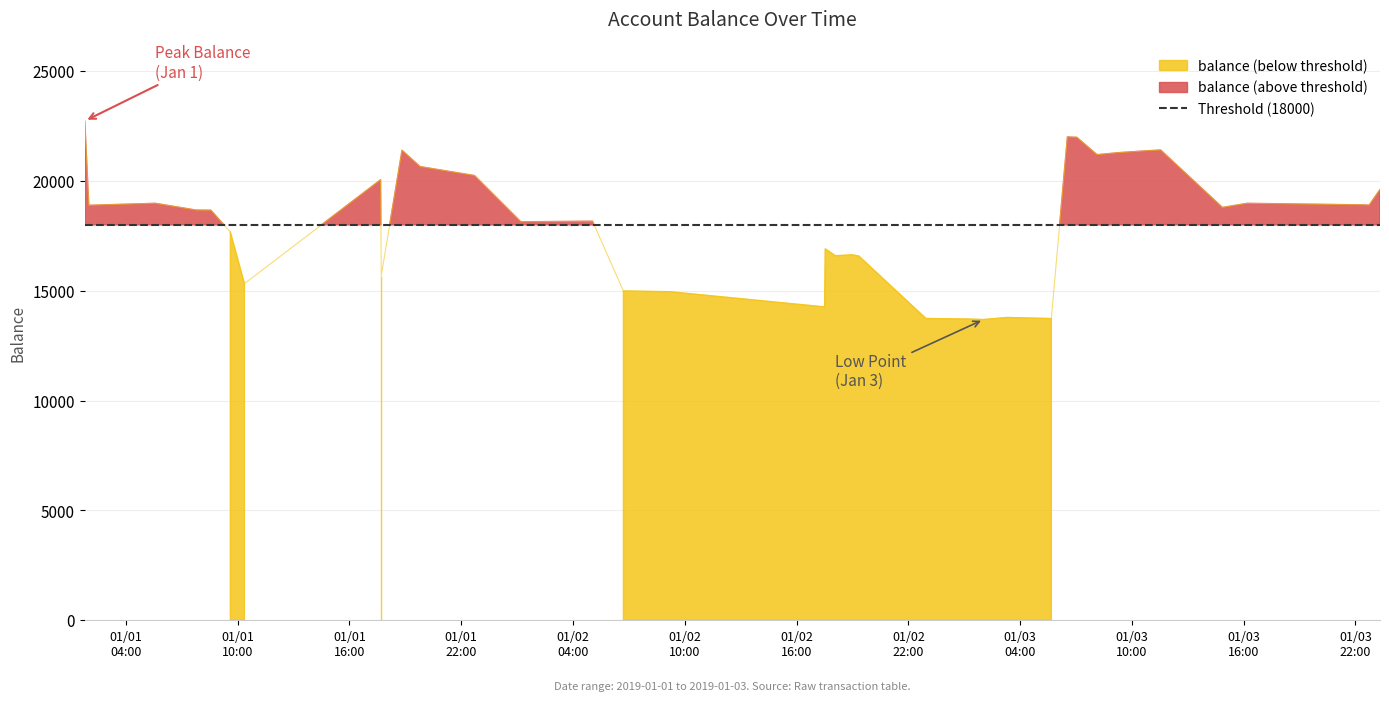

What is the difference between the second highest and minimum values?

8318